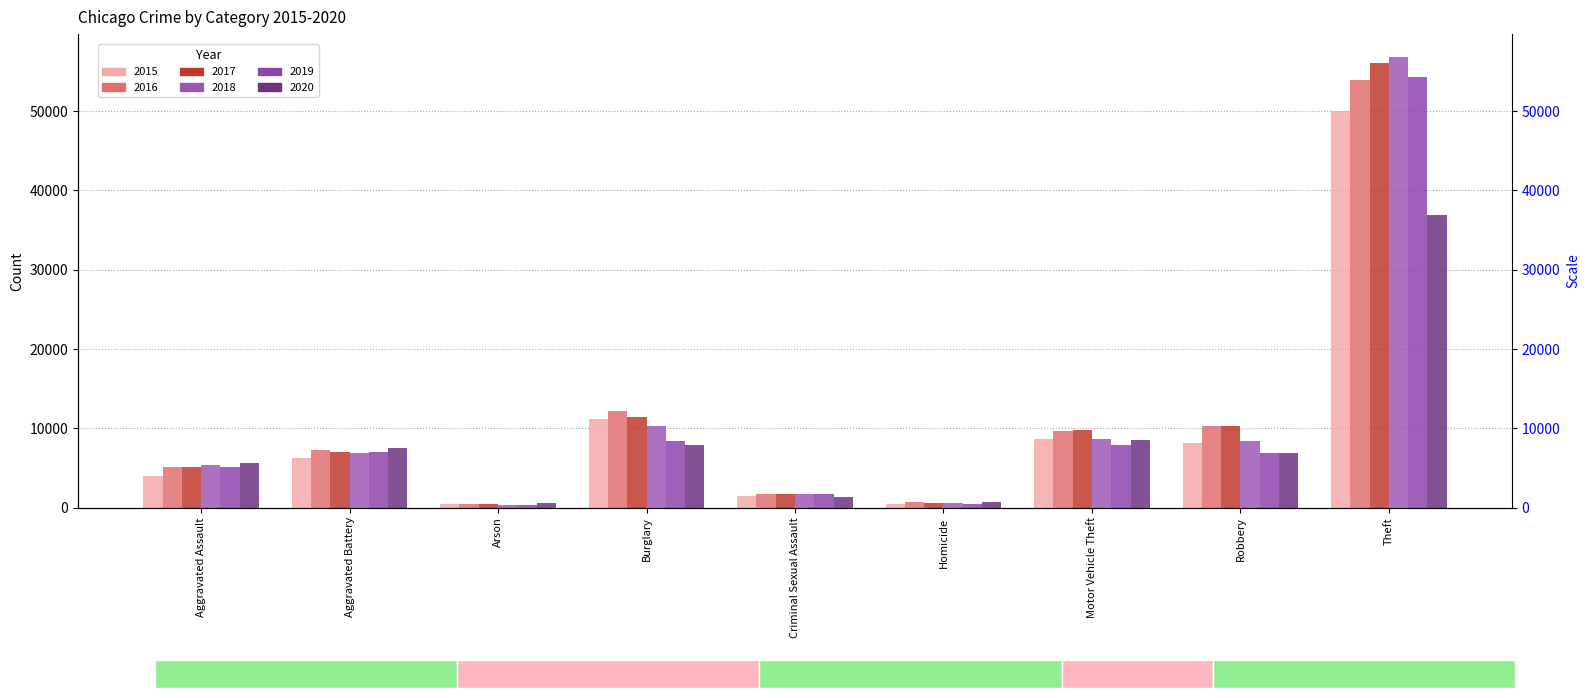

The 2019 series shows 448 at Homicide. True or false?

True